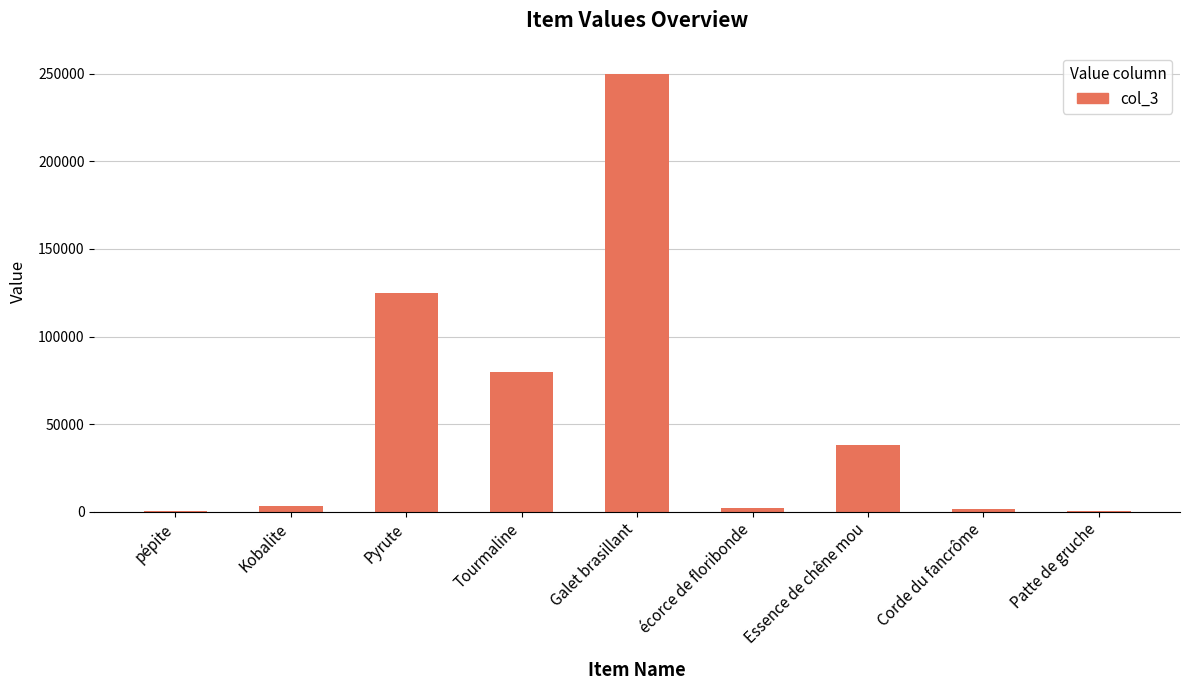

Are the bars grouped side by side (vs. stacked)?

No